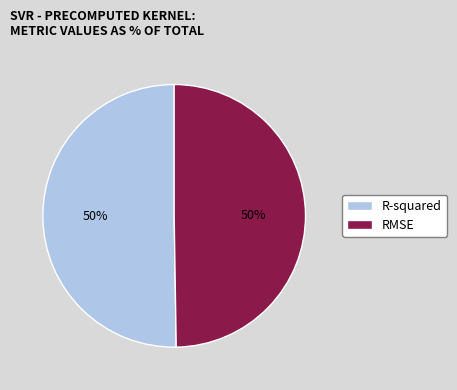

Do RMSE and R-squared together represent more than half of the pie?

Yes